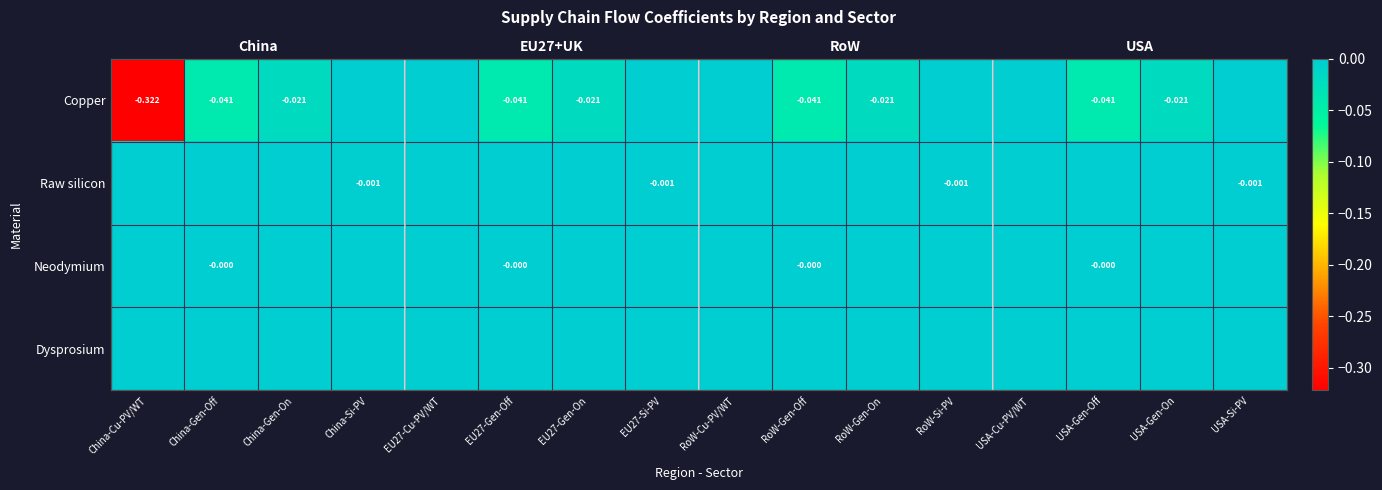

Is the value of Neodymium at USA-Si-PV greater than the value of Raw silicon at RoW-Cu-PV/WT?

No